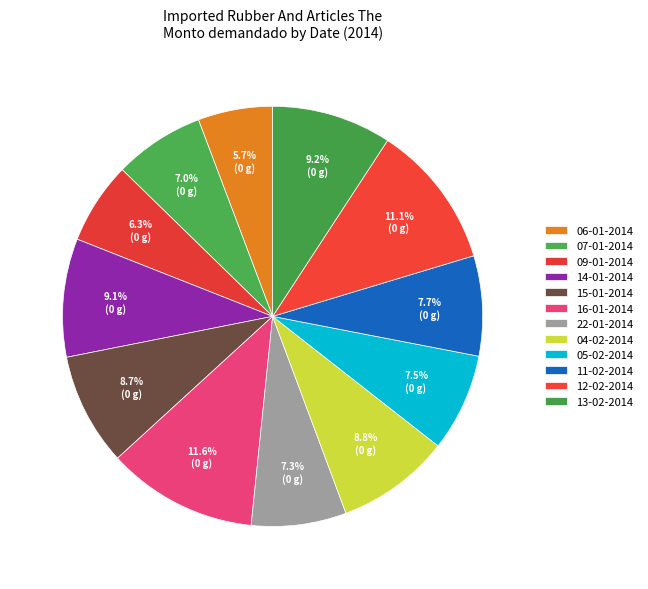

How many segments does this pie chart have?

12